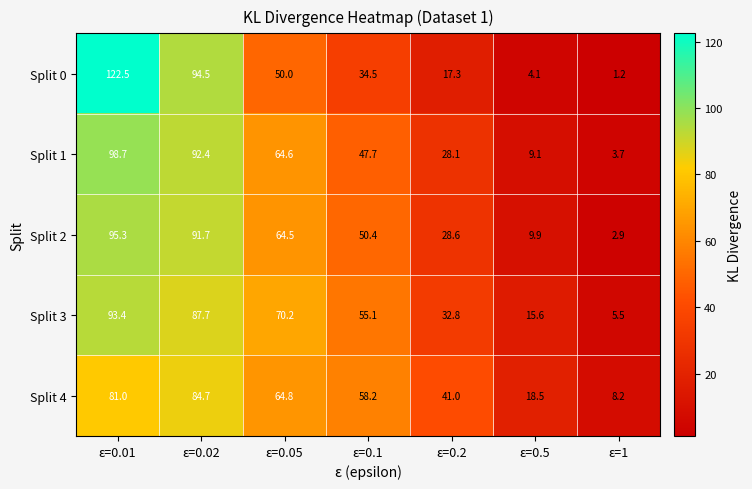

True or false: Split 0 has a value of 59.9 at ε=0.02.

False